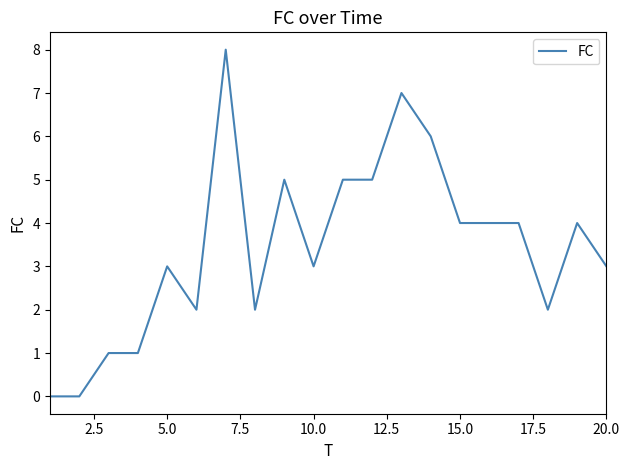

What is the difference between the maximum and minimum values?

8